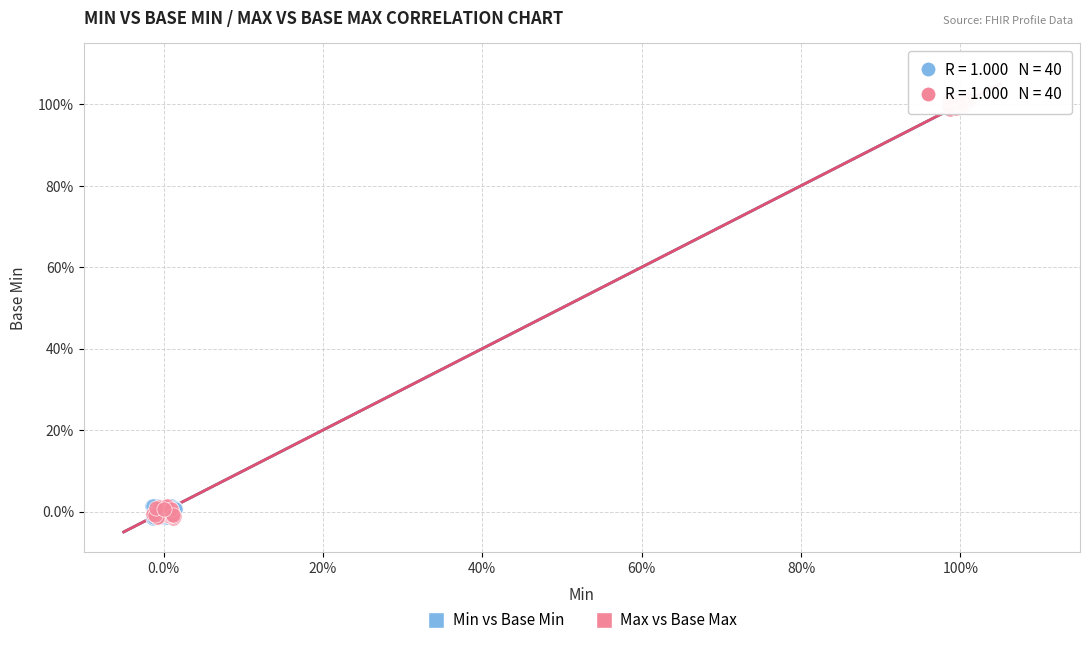

What are all the series names shown in the legend?

Min vs Base Min, Max vs Base Max